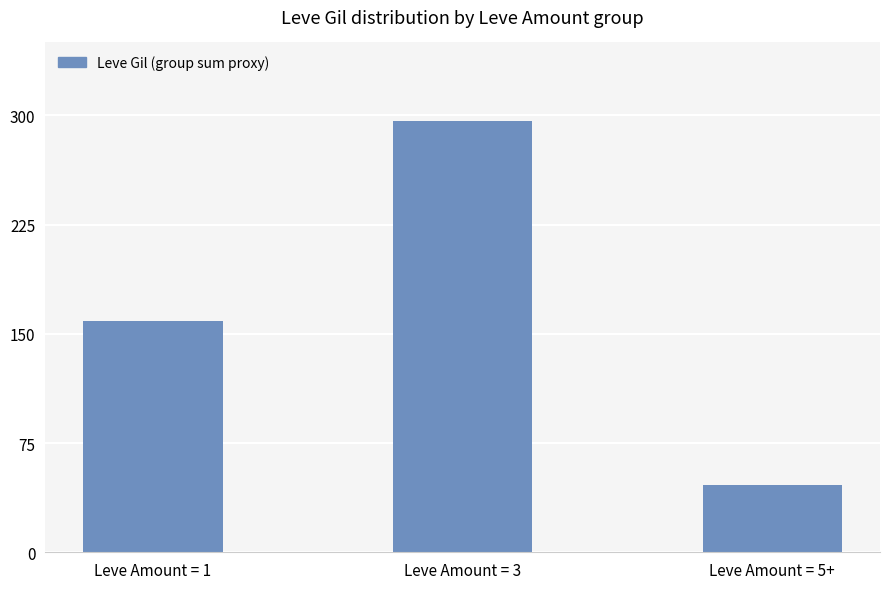

Count the values in the range 46 to 296.

3